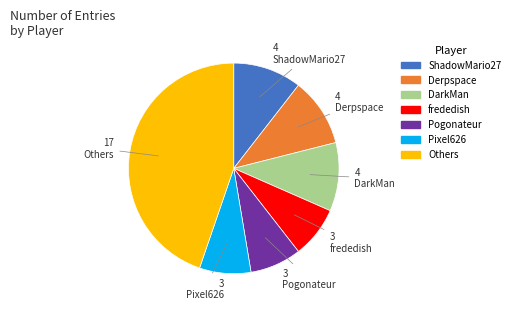

Does any single category account for the majority?

No